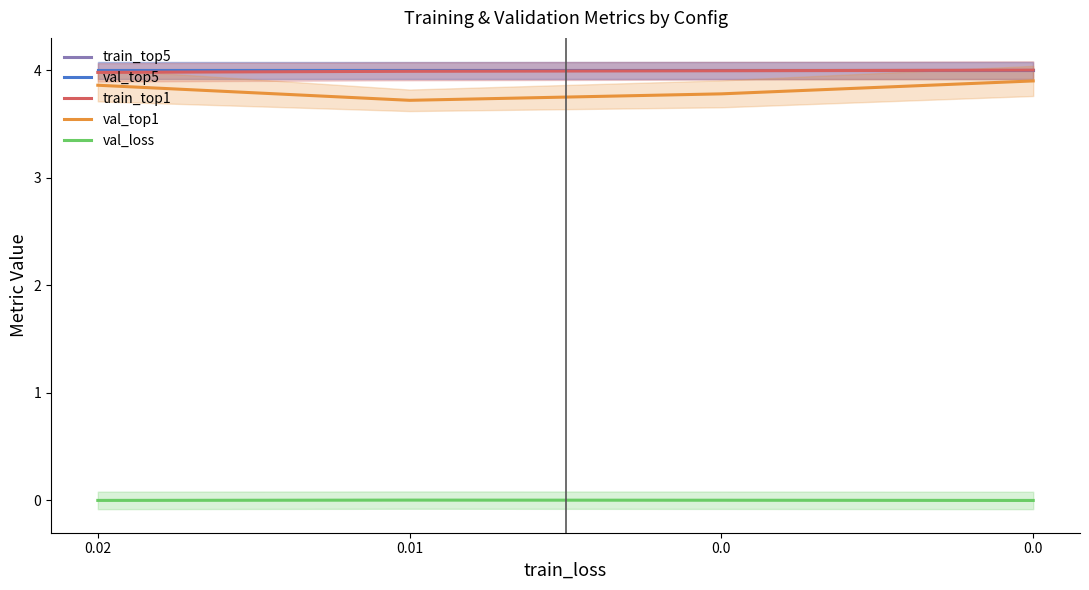

Between 0.01 and 0.0, which series saw the biggest shift?

val_top1